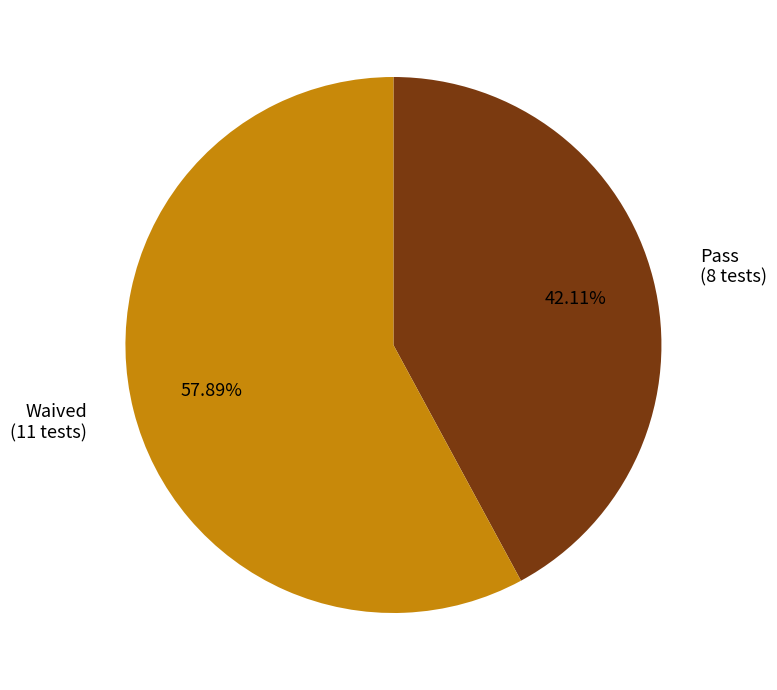

Count the number of slices in the pie.

2